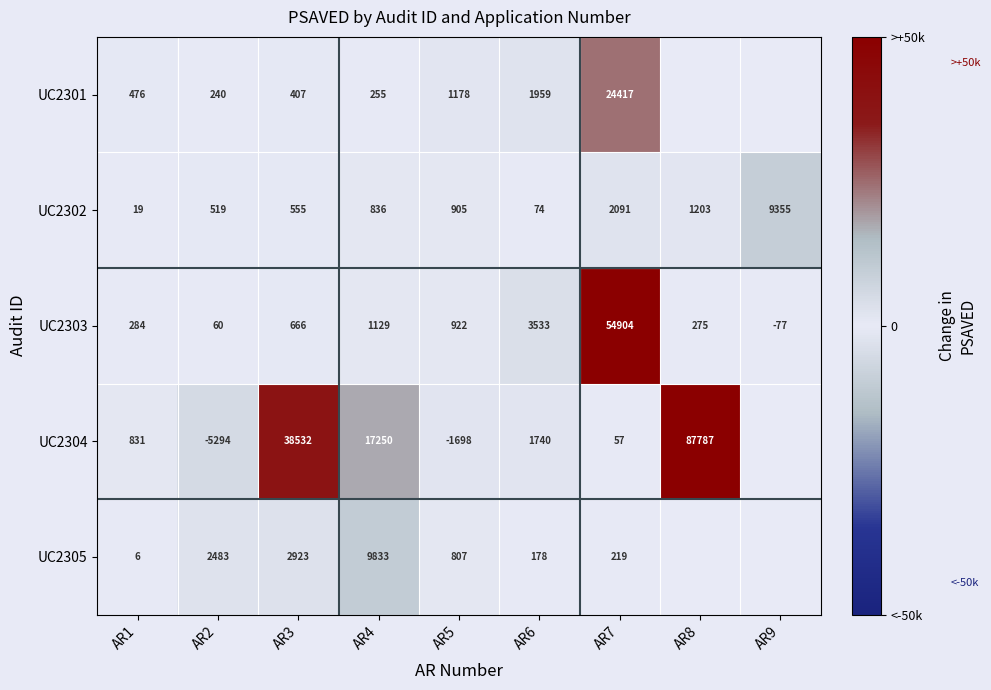

What is the total value across all series at AR1?

1616.0